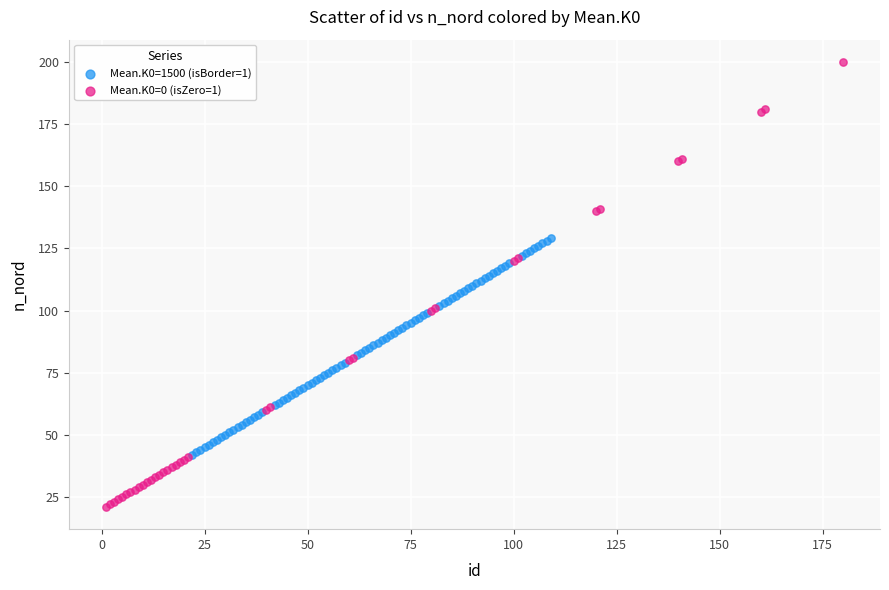

Which series contains the lowest Y value?

Mean.K0=0 (isZero=1)